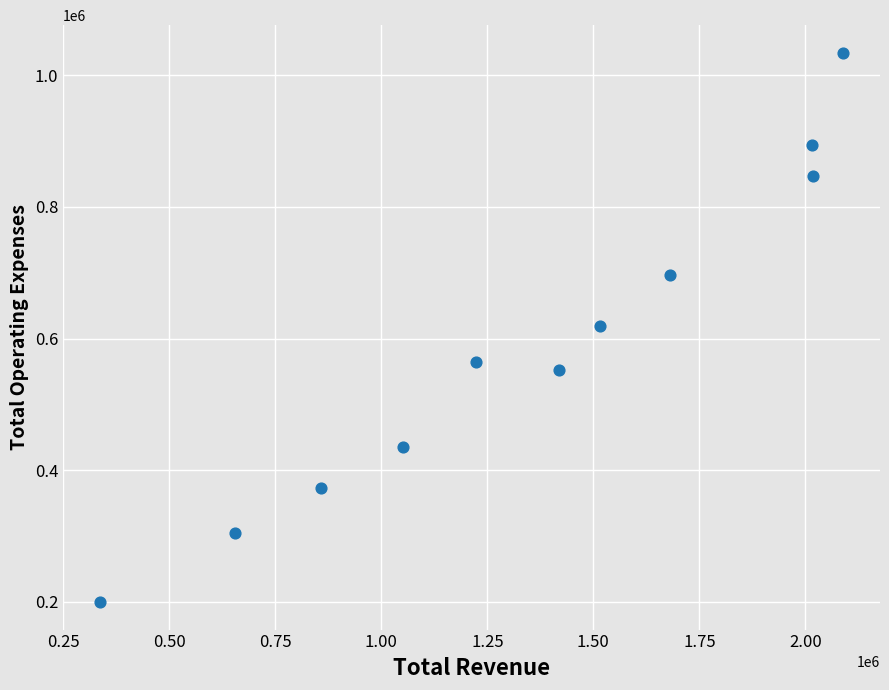

What is the range of Y values (max minus min)?

834800